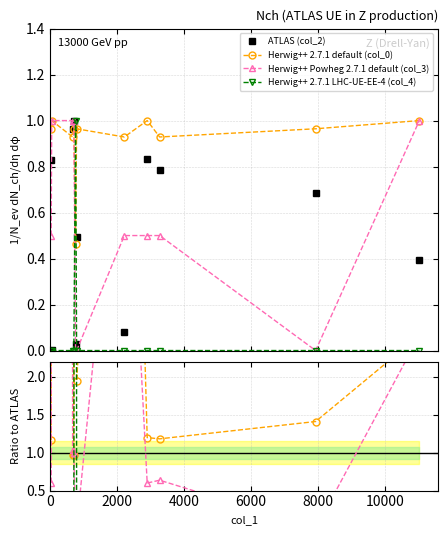

Does the chart display data point markers on the line(s)?

Yes